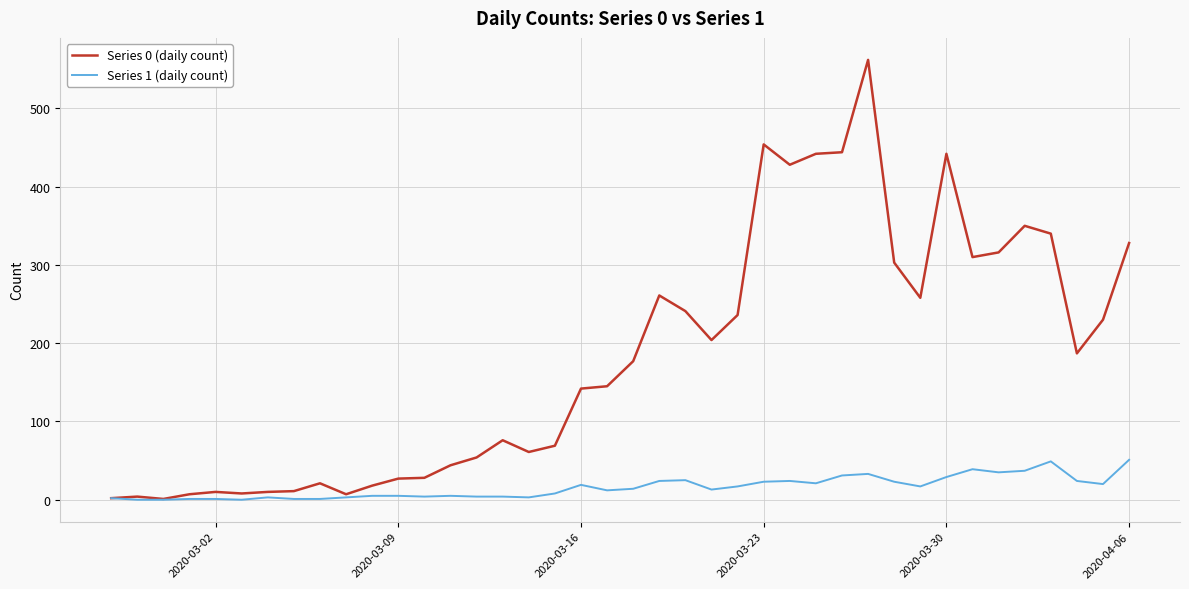

What are all the series names shown in the legend?

Series 0 (daily count), Series 1 (daily count)